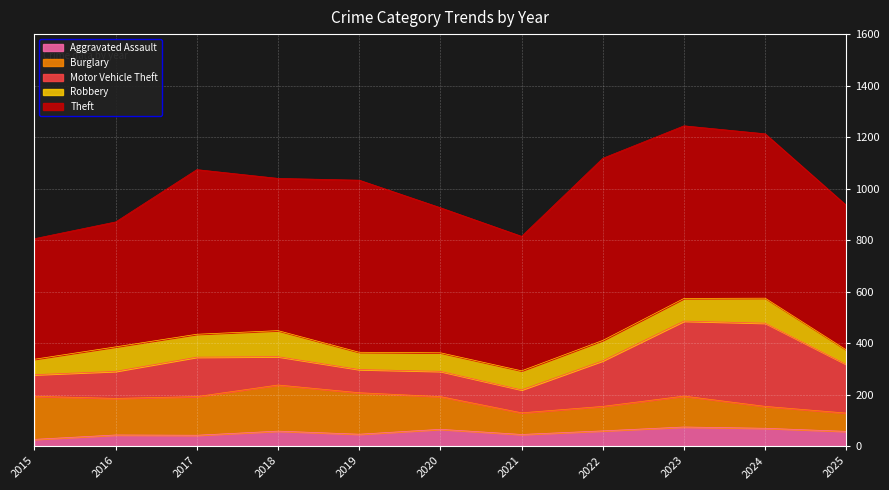

What is the sum of all Aggravated Assault values?

595